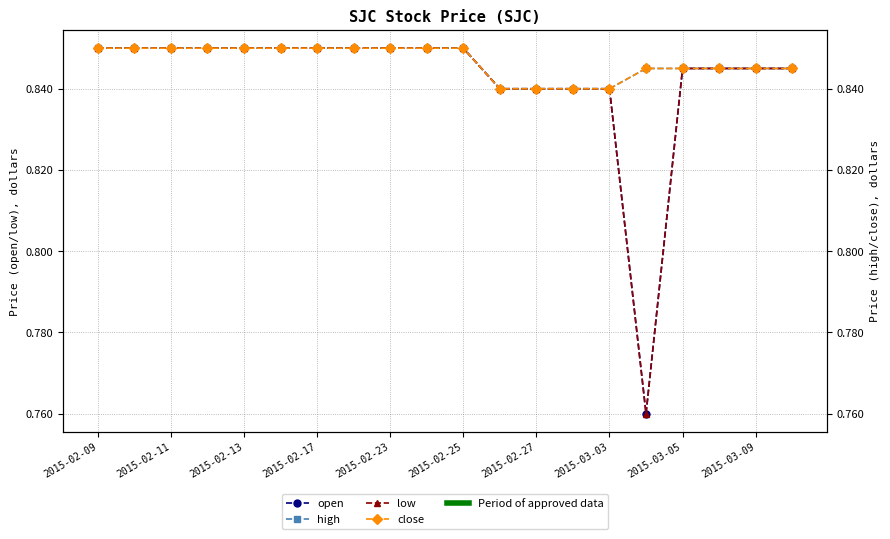

At which category is the sum across all series the highest?

2015-02-09